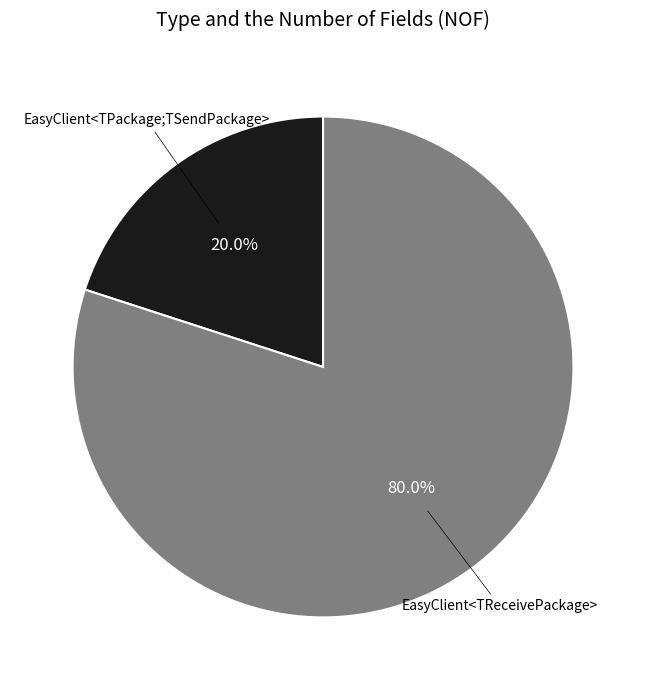

Is there any slice that represents more than half of the pie?

Yes